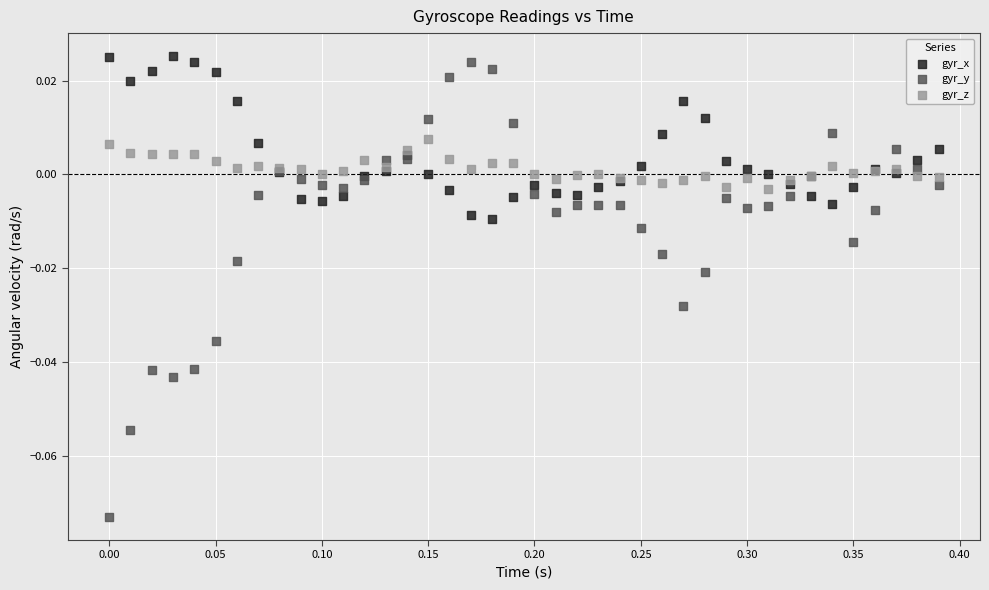

What is the X range (max minus min) for the scatter plot?

0.4